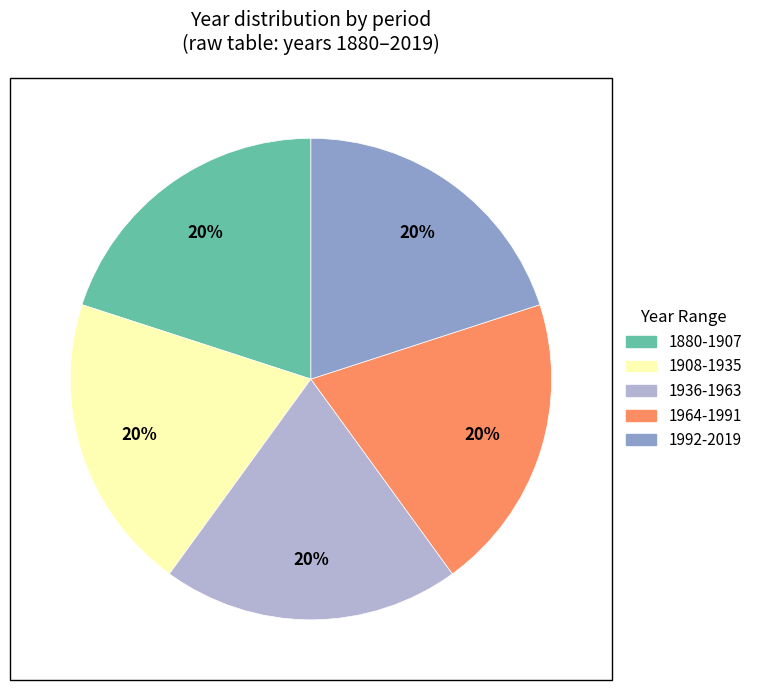

To the nearest percent, what is the average slice percentage?

20%